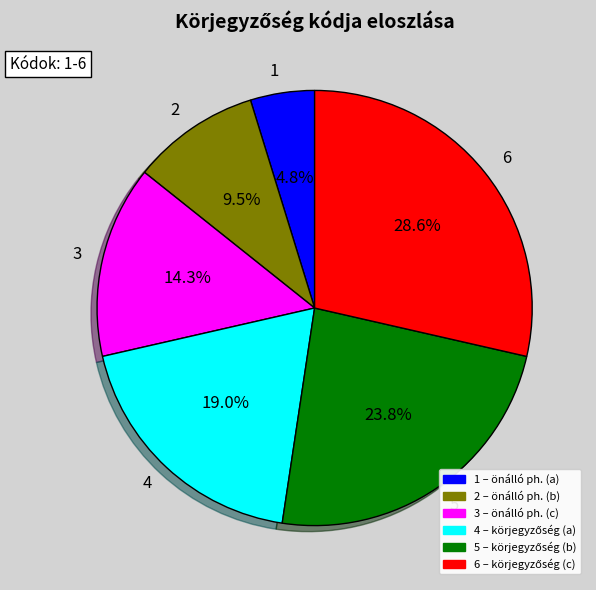

Which has a higher value, 2 or 4?

4